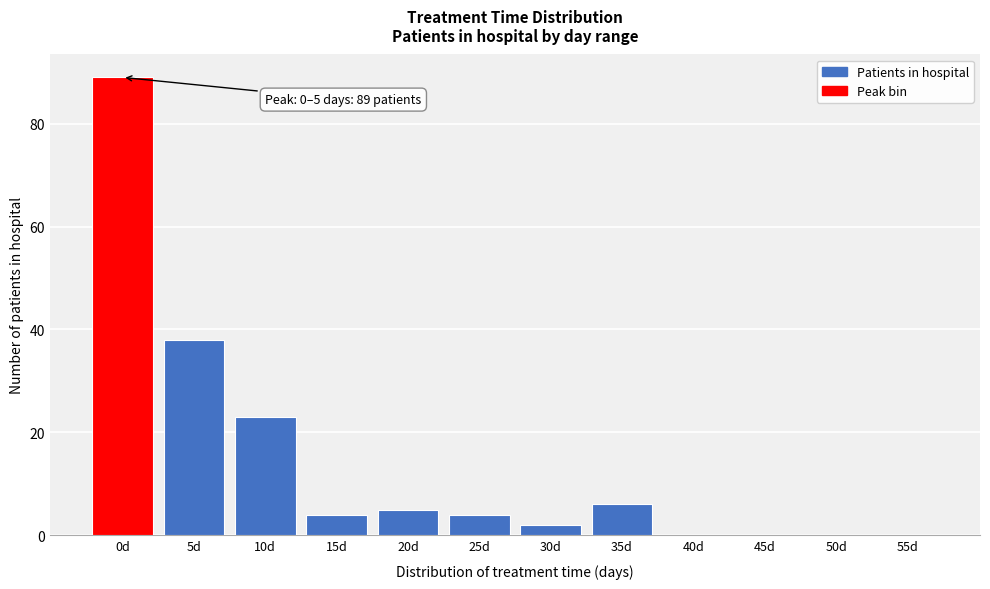

Reading right to left, extract all data points from this chart.

55d=0	50d=0	45d=0	40d=0	35d=6	30d=2	25d=4	20d=5	15d=4	10d=23	5d=38	0d=89